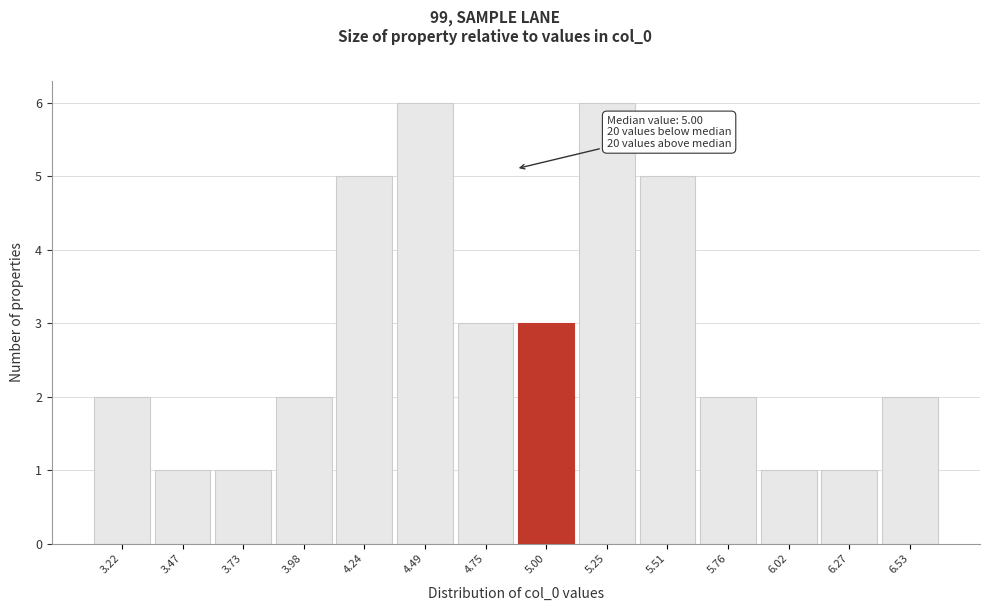

Reading left to right, list all the values displayed in this chart.

3.22=2	3.47=1	3.73=1	3.98=2	4.24=5	4.49=6	4.75=3	5.00=3	5.25=6	5.51=5	5.76=2	6.02=1	6.27=1	6.53=2